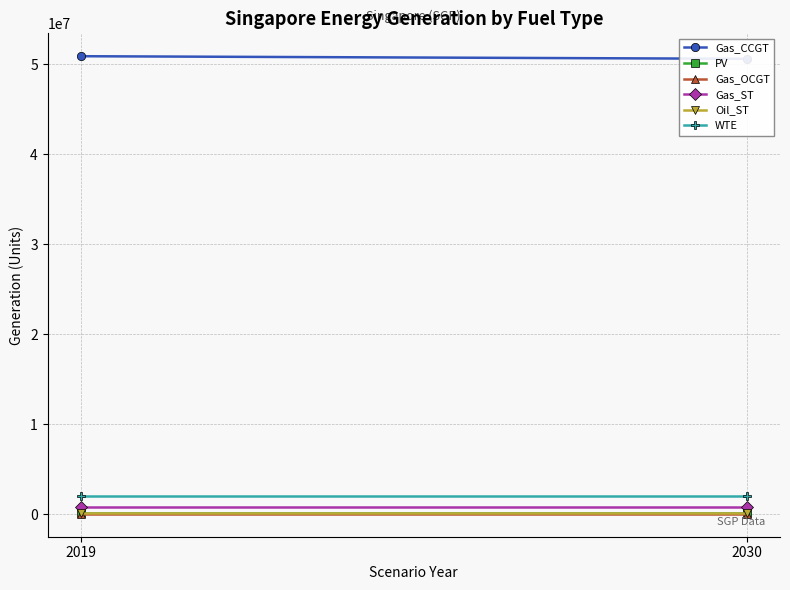

Is it true that Oil_ST equals 45469.6 at 2019?

False